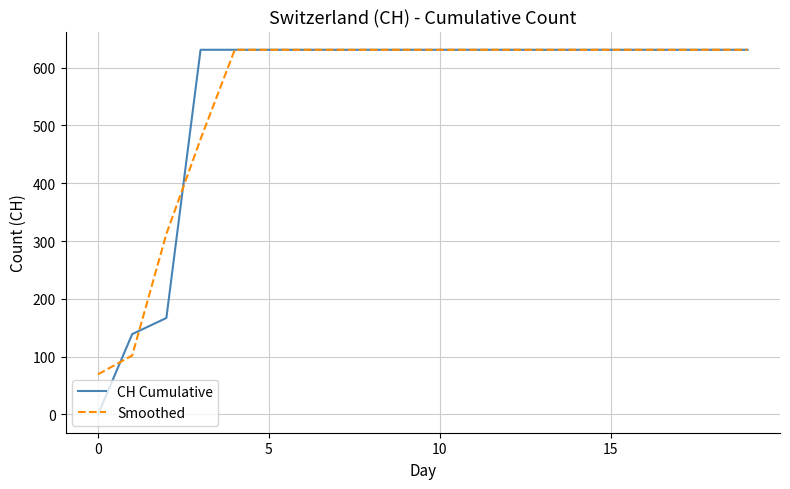

What is the minimum value for Smoothed?

69.5